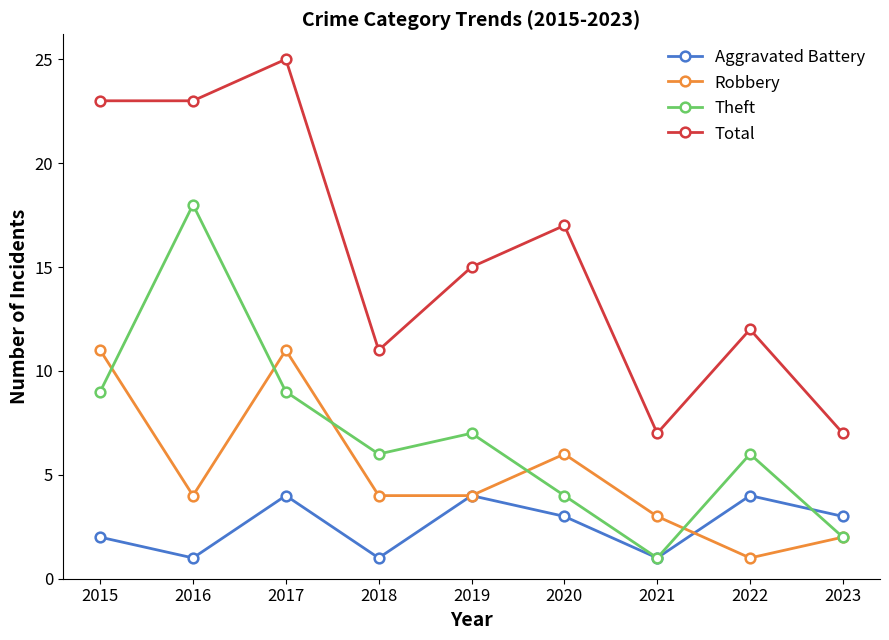

At how many categories does at least one series exceed 2?

9